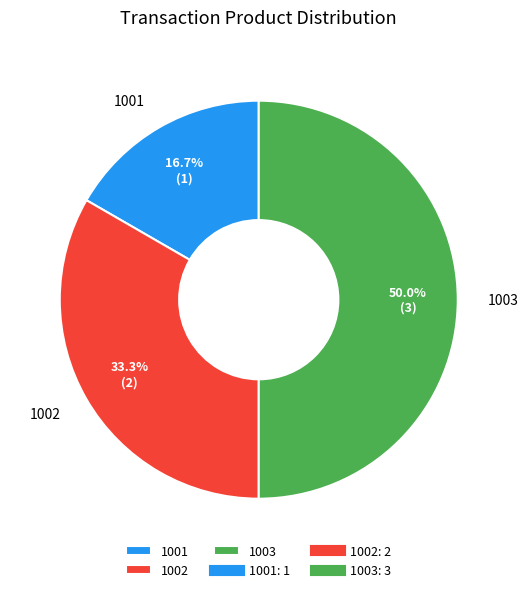

Count the number of slices in the pie.

3